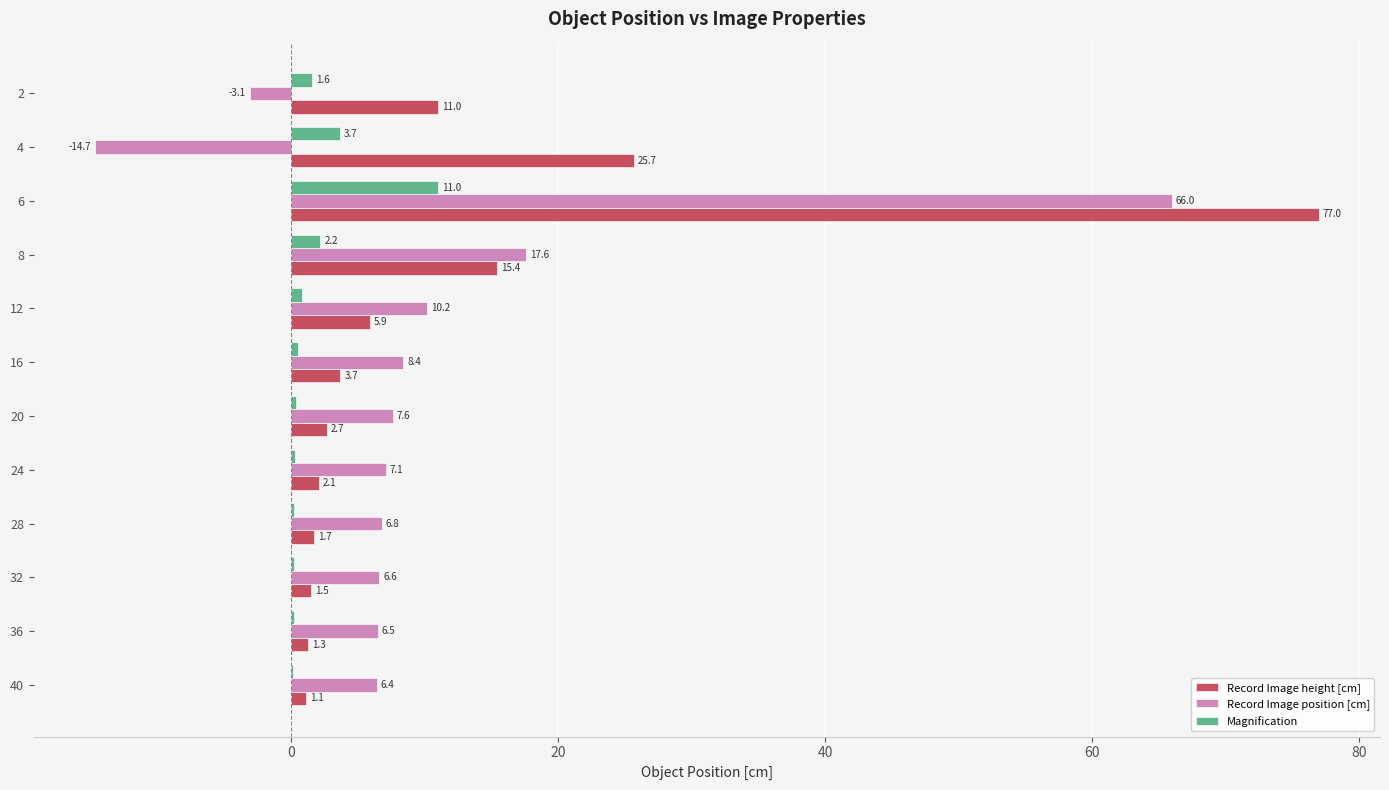

How many data points does each series have?

12